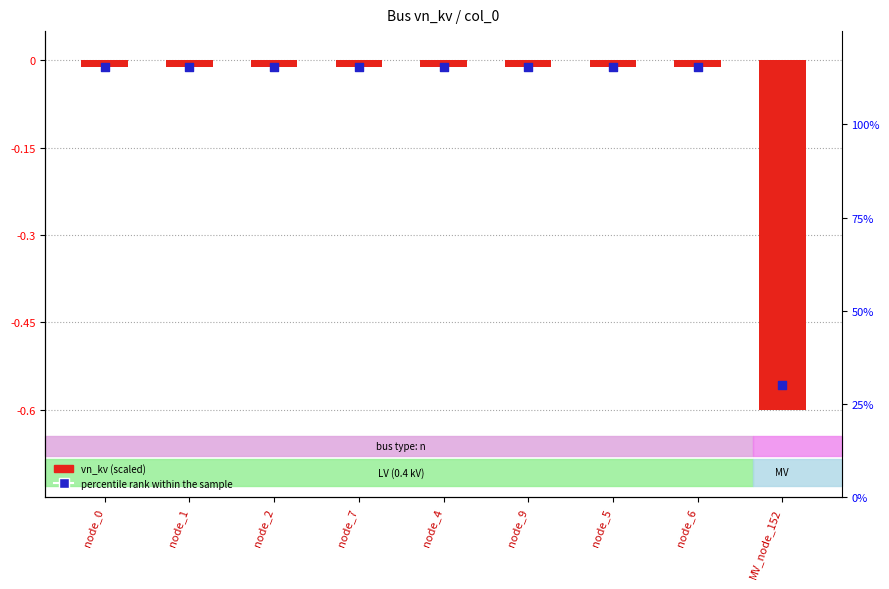

What are all the series names shown in the legend?

vn_kv (scaled), percentile rank within the sample